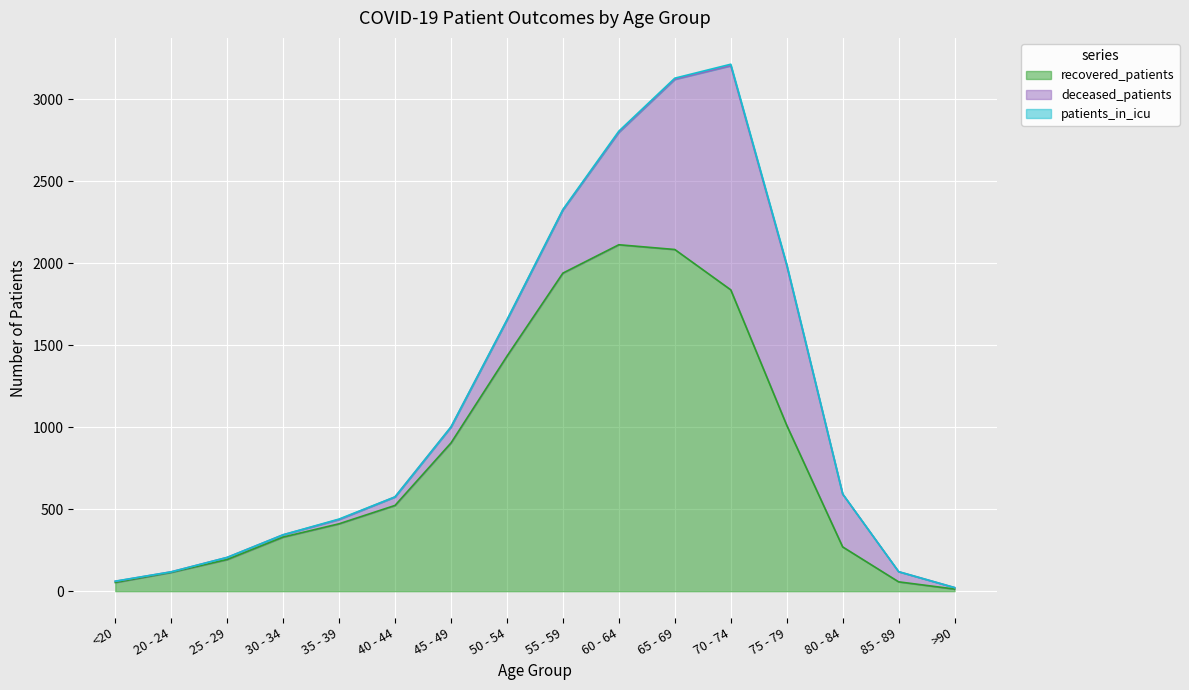

Is the value of deceased_patients at 35 - 39 greater than the value of patients_in_icu at 40 - 44?

Yes